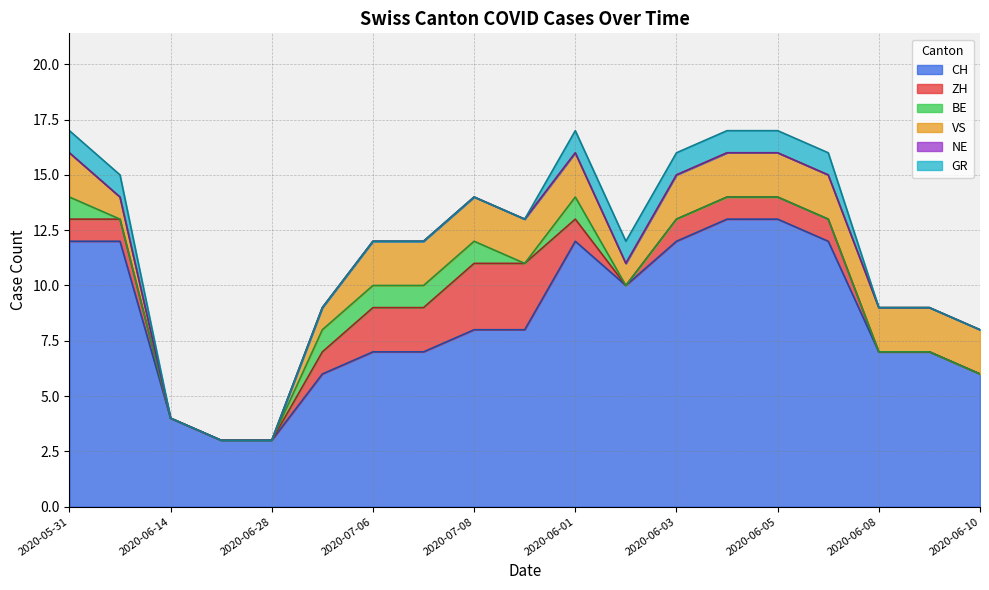

True or false: ZH has a value of 2 at 2020-06-10.

False